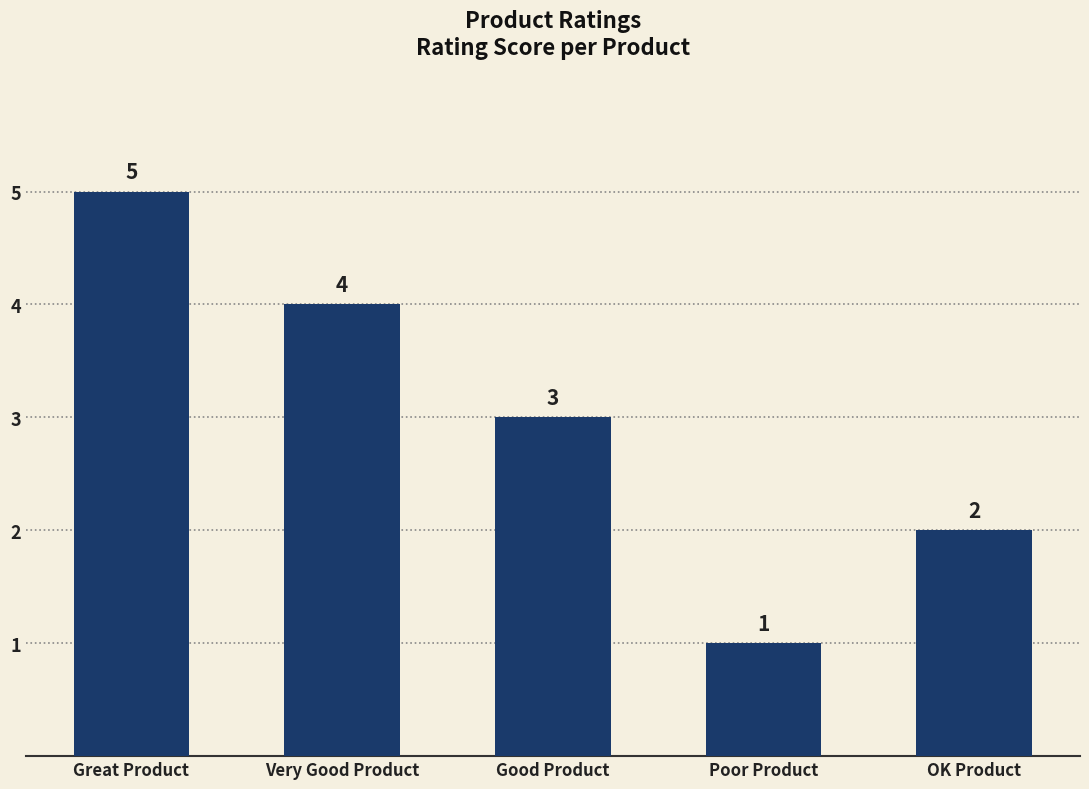

What is the sum of the values at Very Good Product and Good Product?

7